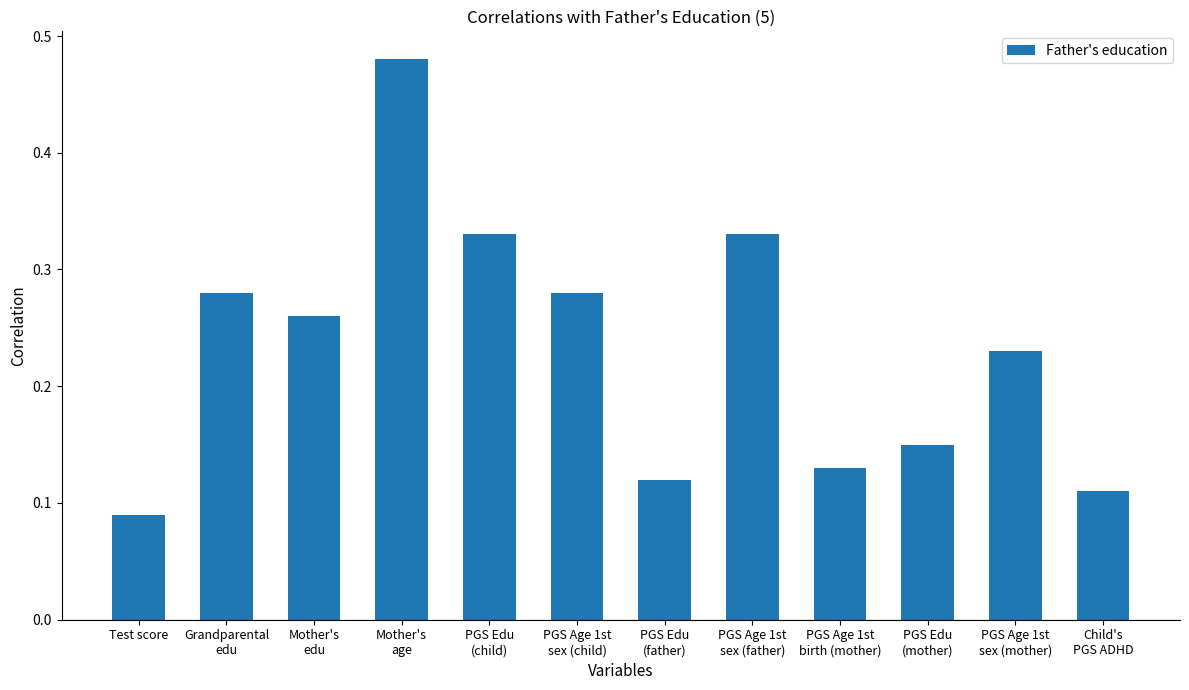

What is the sum of all values?

2.8